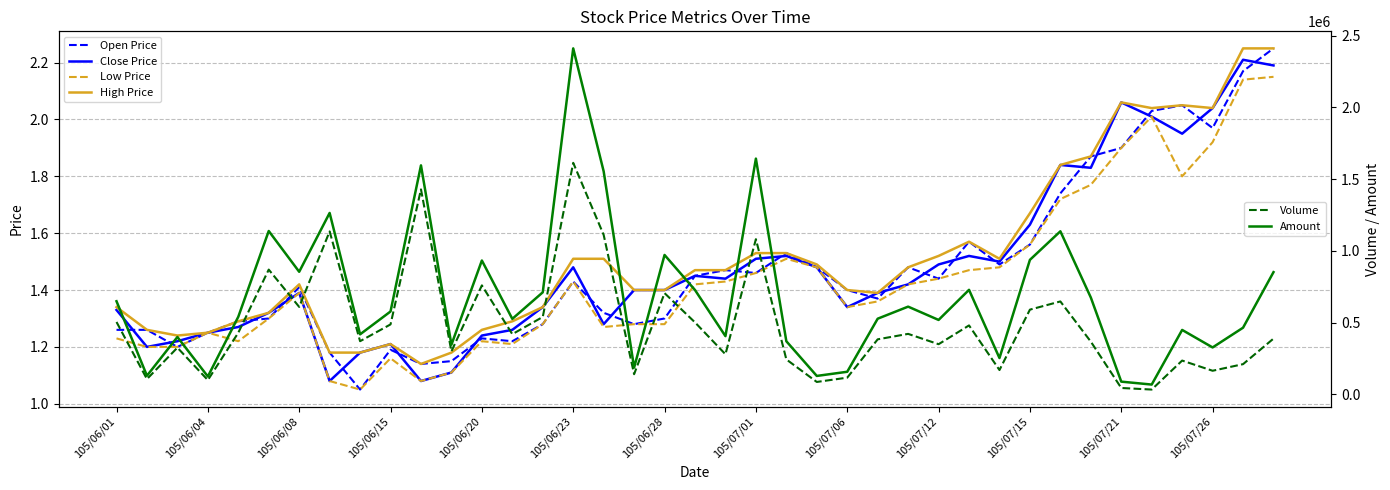

Which series has the largest total across all categories?

Amount